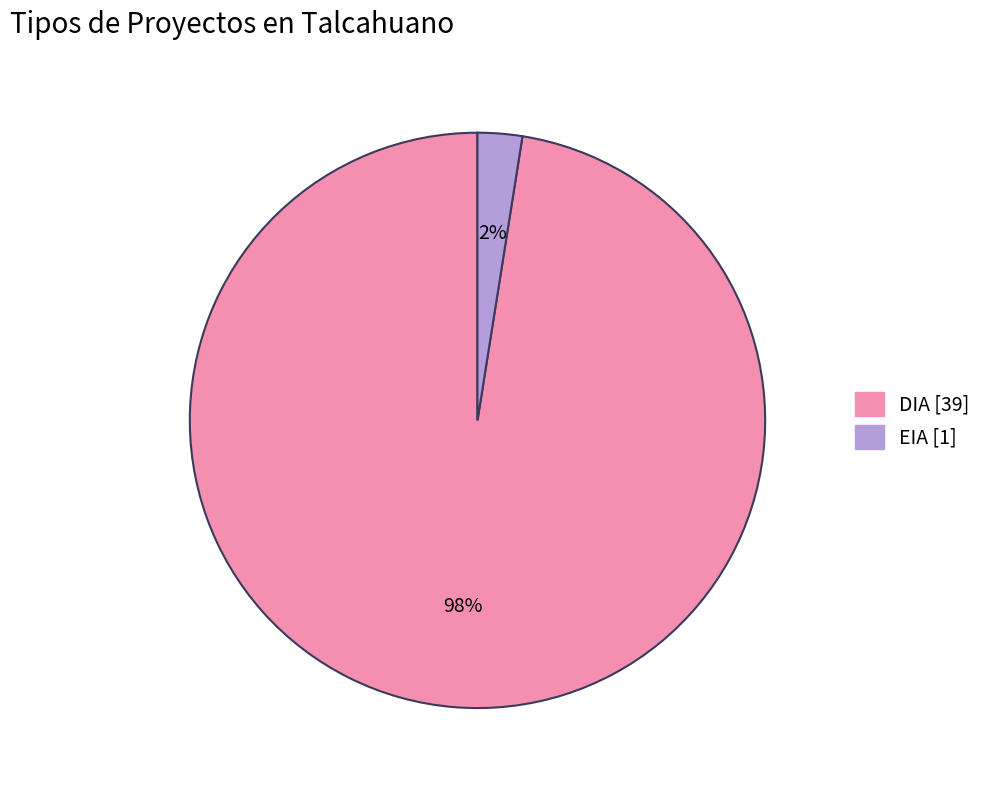

Which slice is the smallest?

EIA